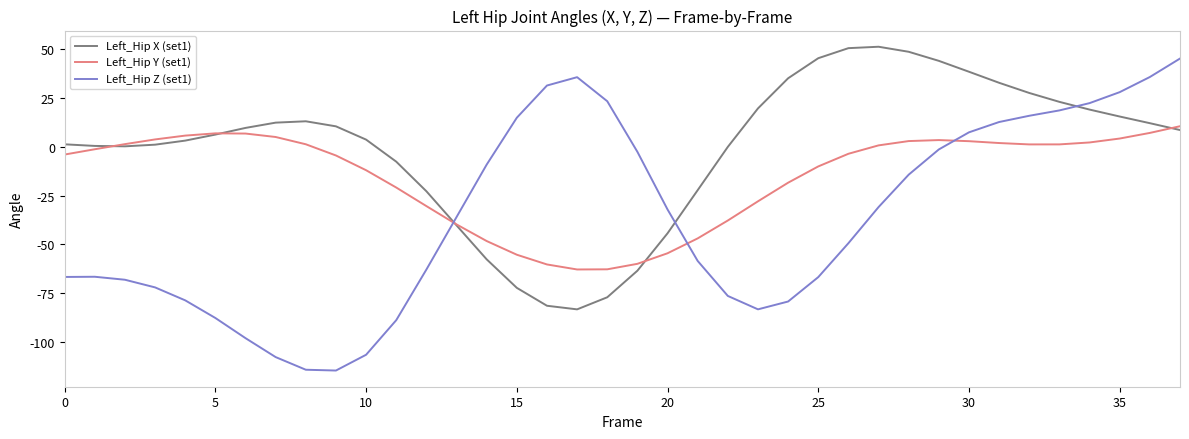

How many positive values does the Left_Hip Y (set1) series have?

18